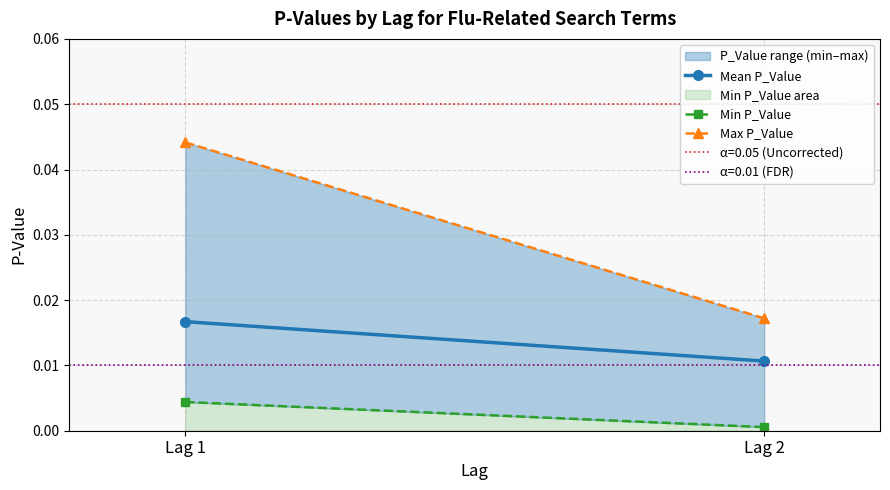

At Lag 2, list the series in order from largest to smallest.

Max P_Value, Mean P_Value, Min P_Value